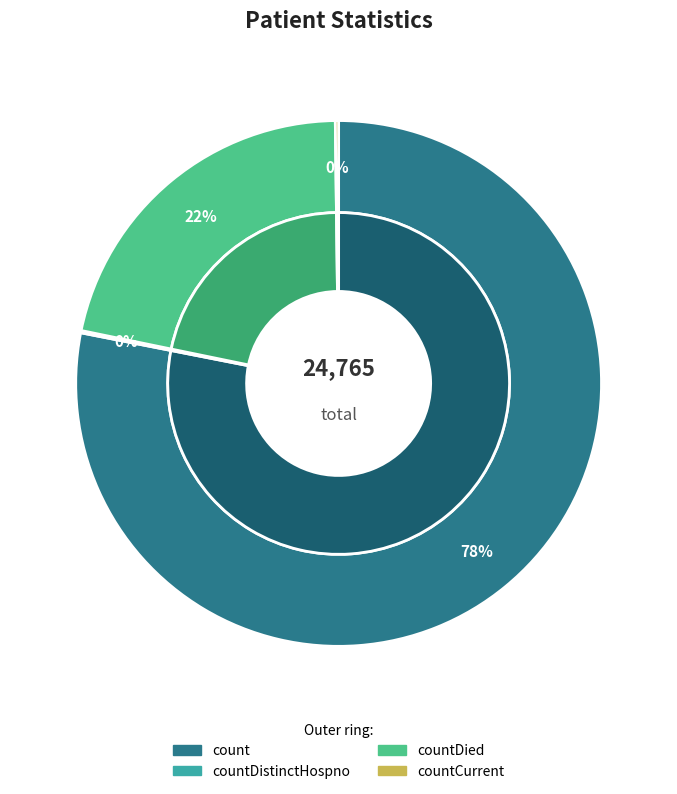

Which slice is the largest?

count